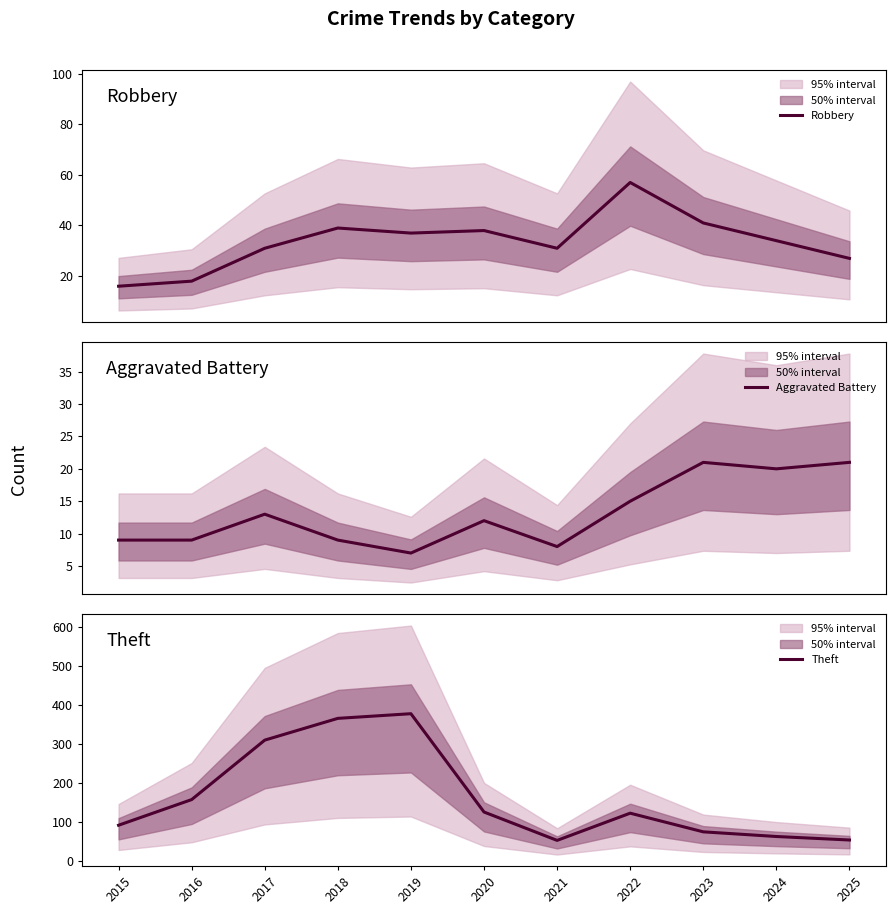

What is the value of the Robbery point at the 9th from the left?

41